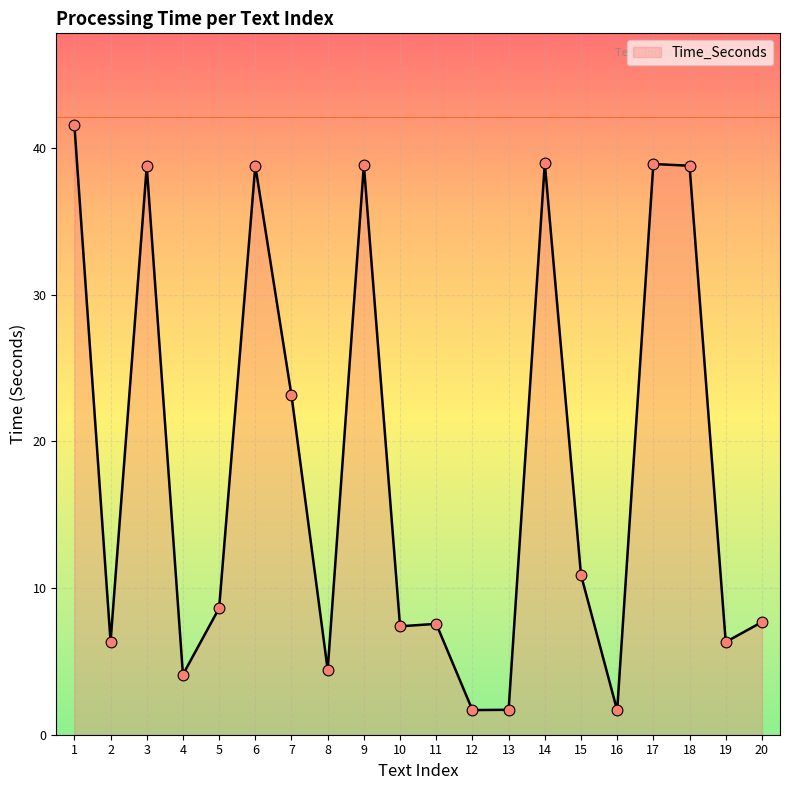

What is the change in value from 6 to 11?

-31.2